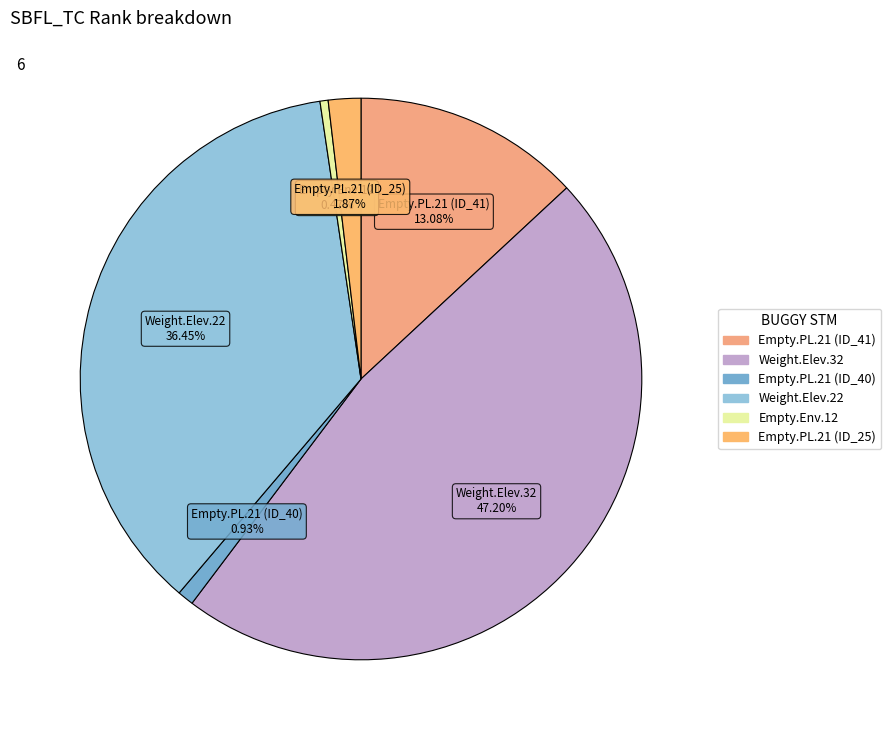

Is the sum of Empty.PL.21 (ID_41) and Empty.Env.12 greater than half?

No